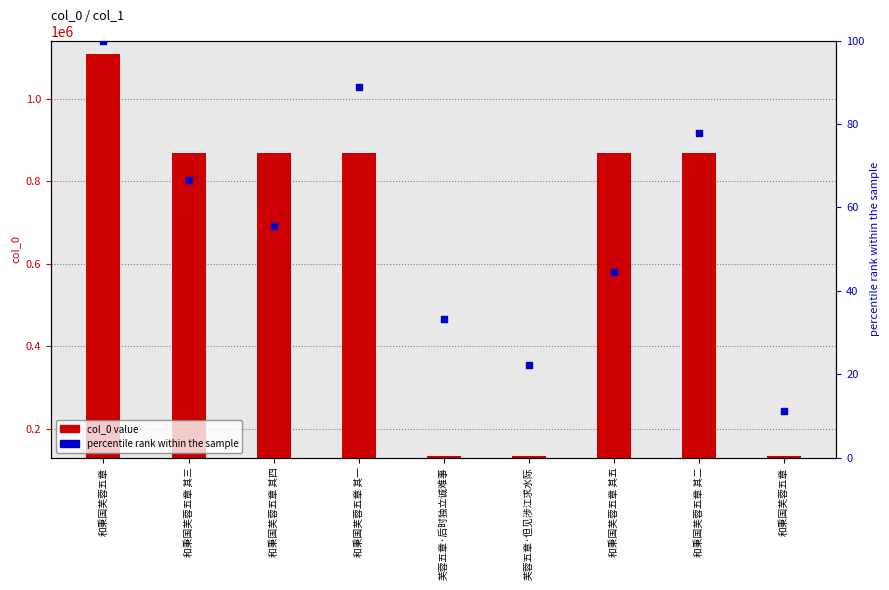

Which series reaches the maximum Y coordinate?

col_0 value